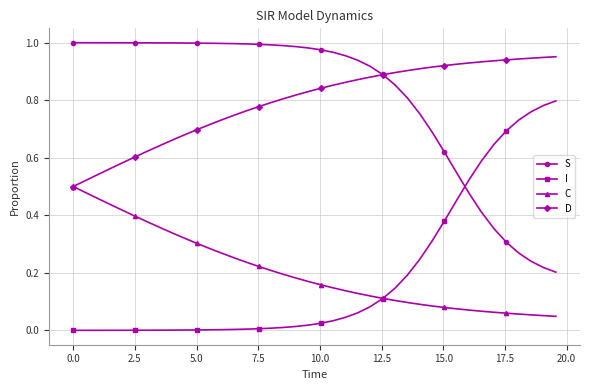

True or false: C and S intersect in this chart.

False